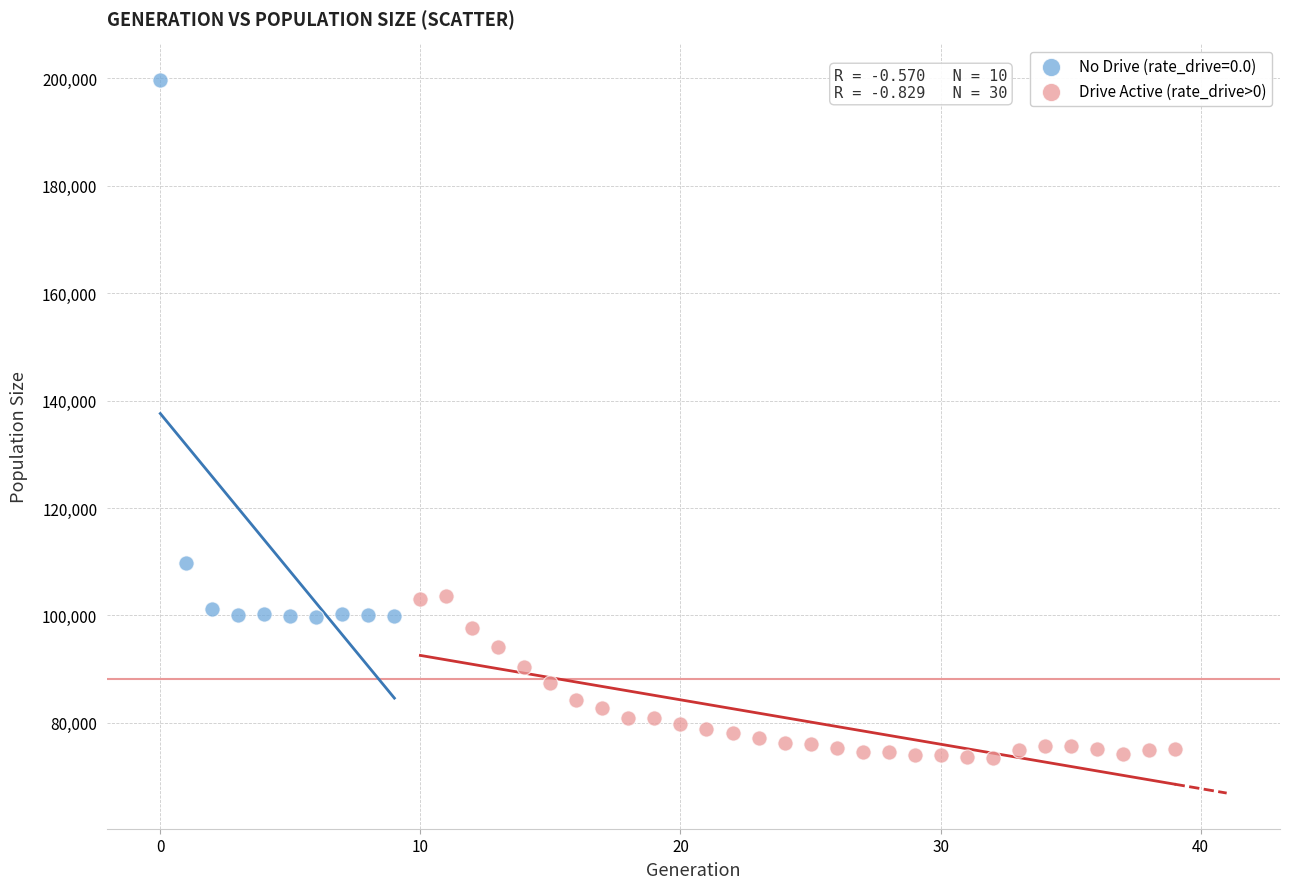

Which series reaches the maximum Y coordinate?

No Drive (rate_drive=0.0)